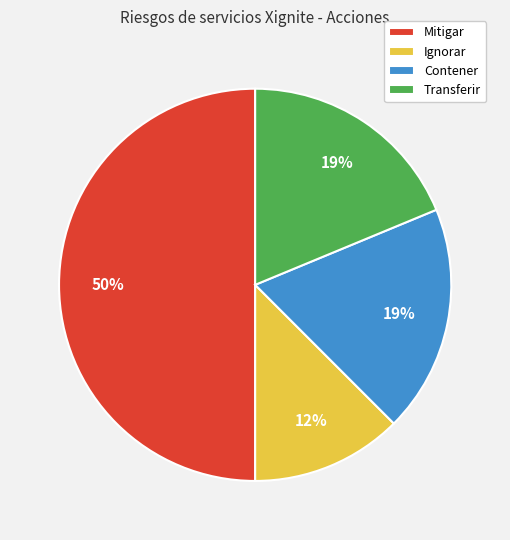

Do Transferir and Mitigar together represent more than half of the pie?

Yes